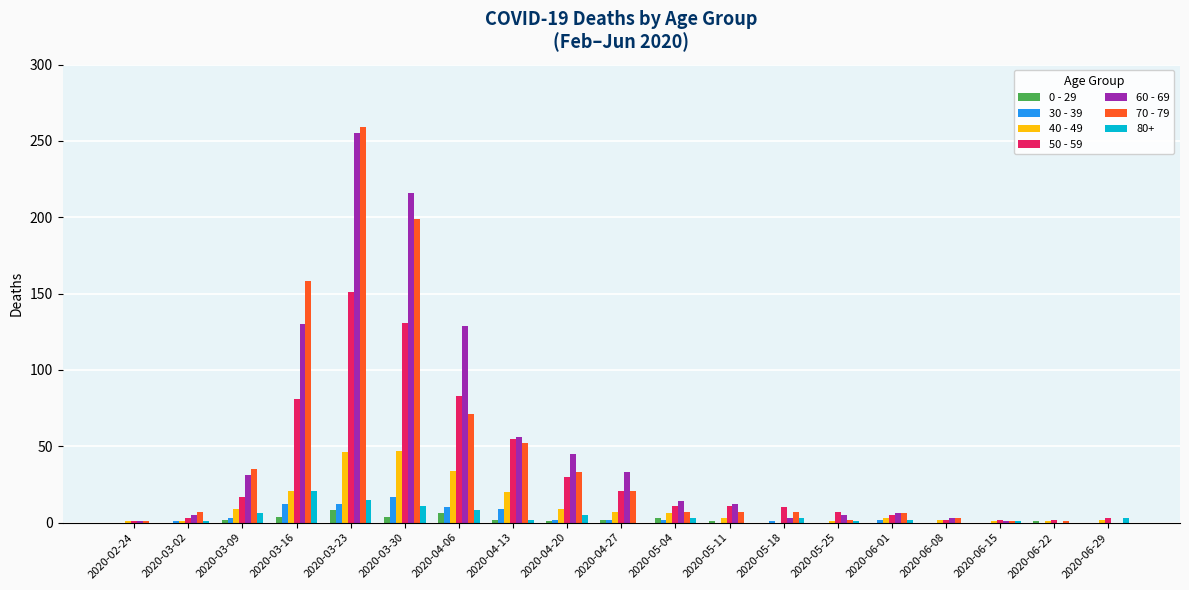

What is the maximum value shown in the chart?

259